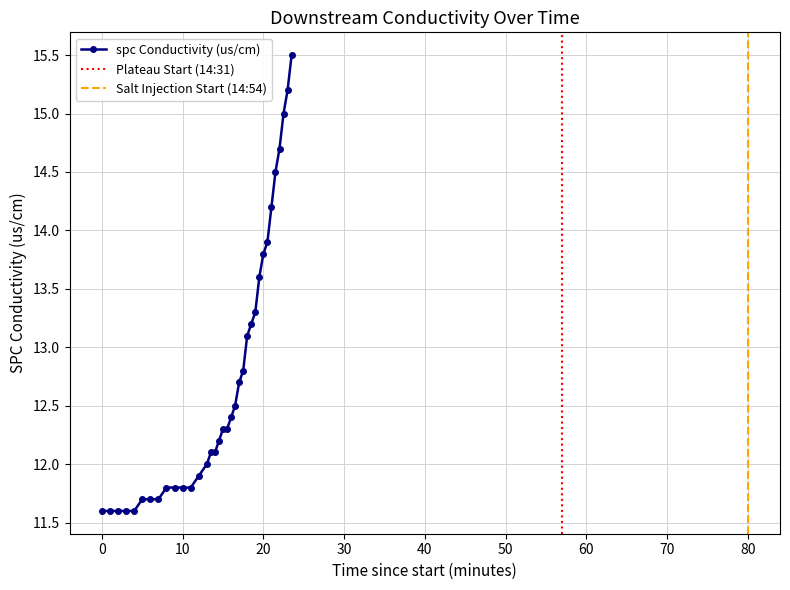

What is the maximum value for spc Conductivity (us/cm)?

15.5